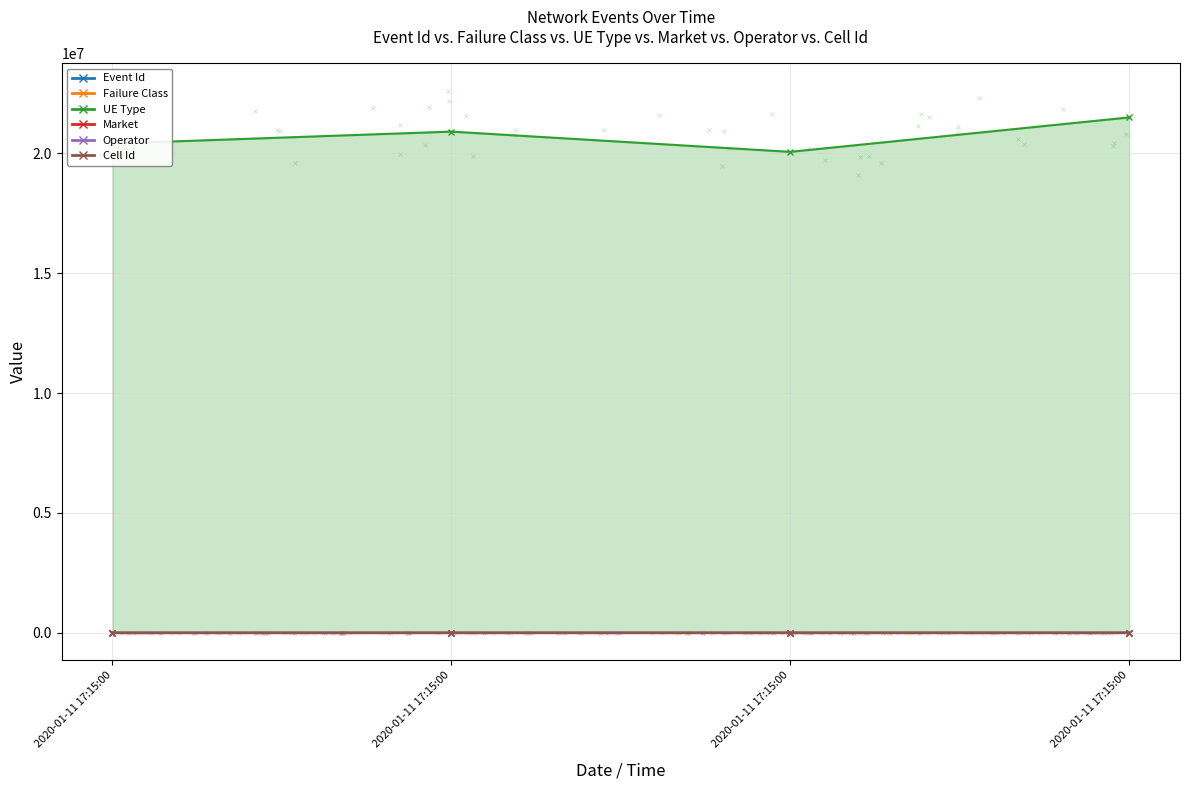

Which series has the largest total across all categories?

UE Type